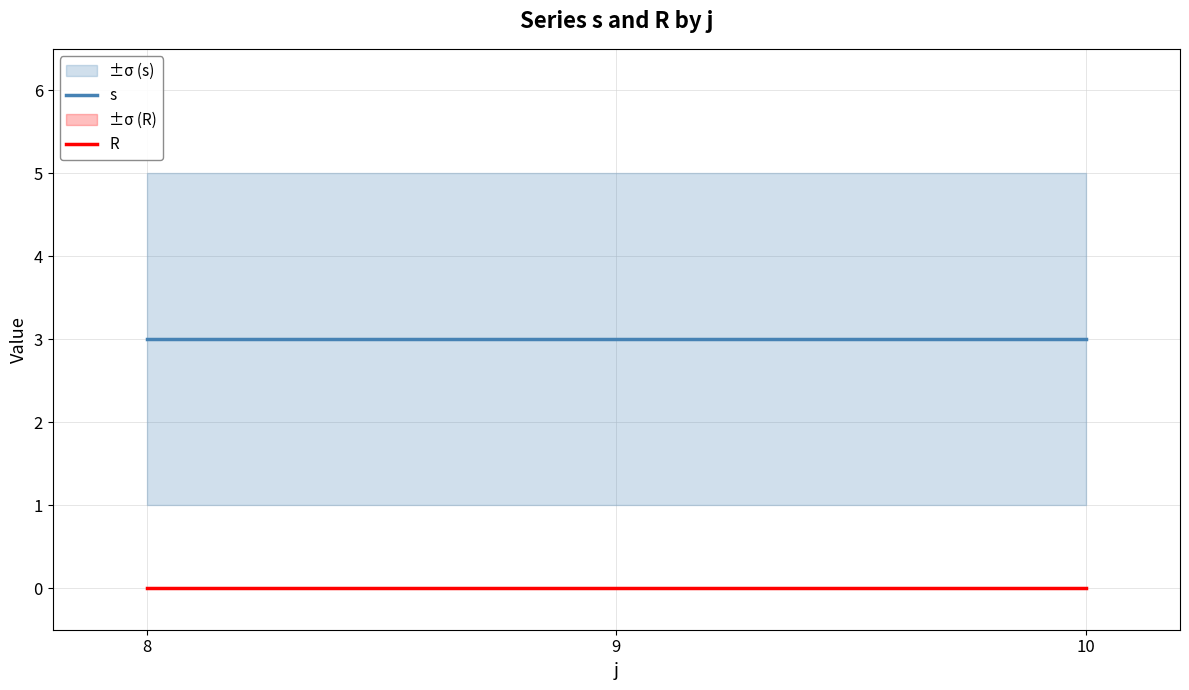

Reading left to right, what are all the values shown in this chart?

s: 3	3	3
R: 0	0	0